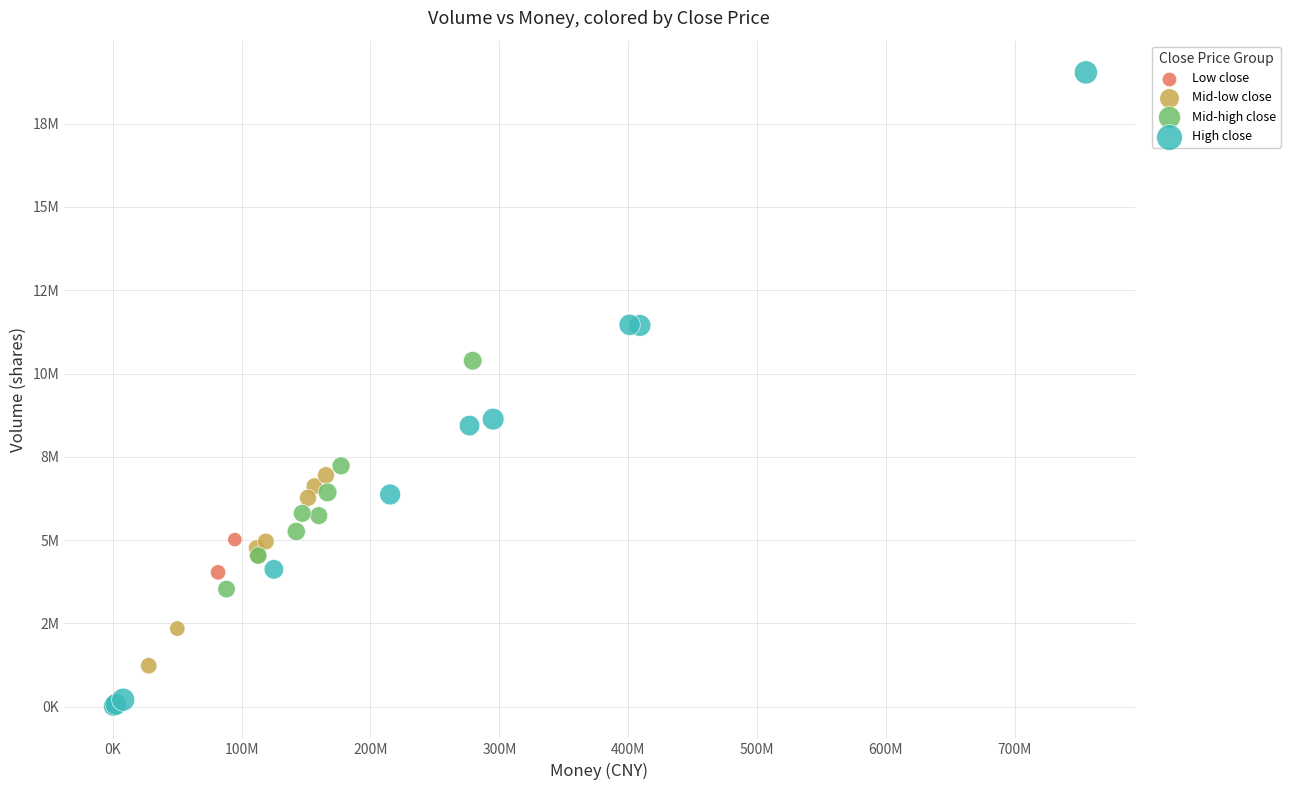

Which series reaches the maximum Y coordinate?

High close